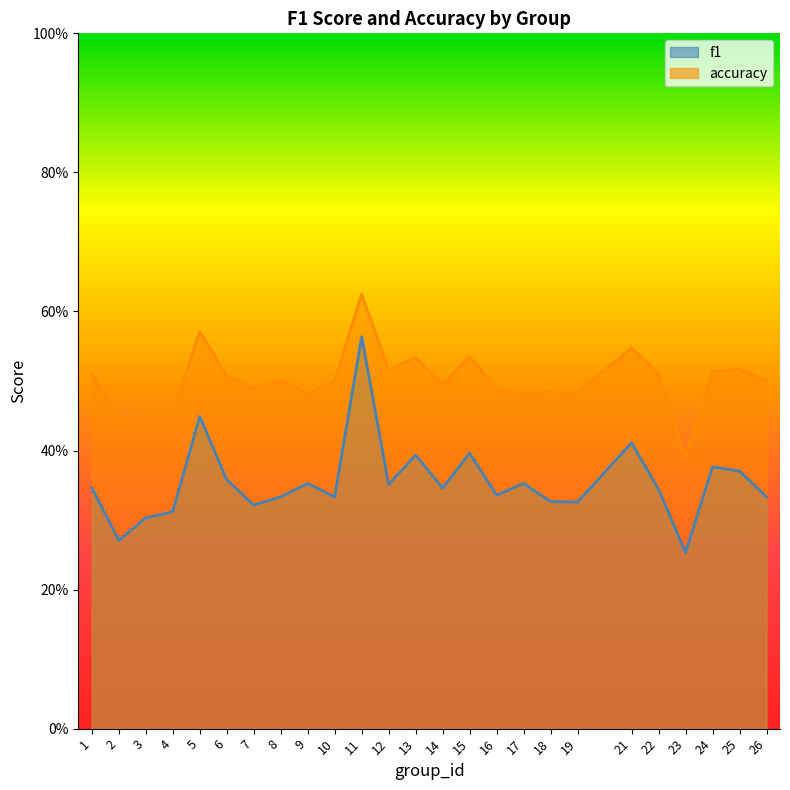

True or false: accuracy and f1 cross at least once.

False